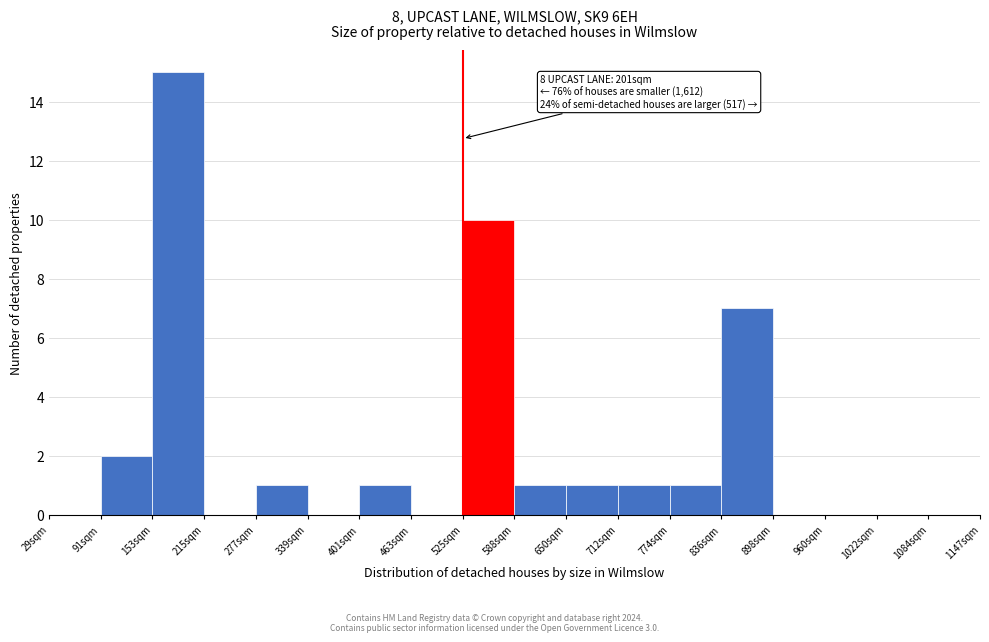

Reading left to right, transcribe all the data shown in this chart.

29sqm=0	91sqm=2	153sqm=15	215sqm=0	277sqm=1	339sqm=0	401sqm=1	463sqm=0	525sqm=10	588sqm=1	650sqm=1	712sqm=1	774sqm=1	836sqm=7	898sqm=0	960sqm=0	1022sqm=0	1084sqm=0